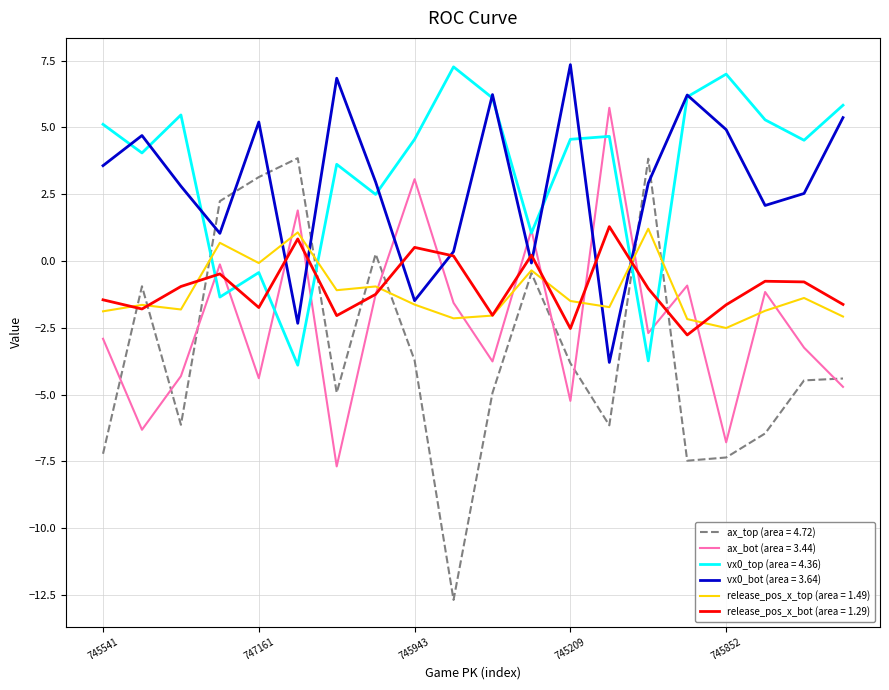

What is the greatest value displayed?

7.4